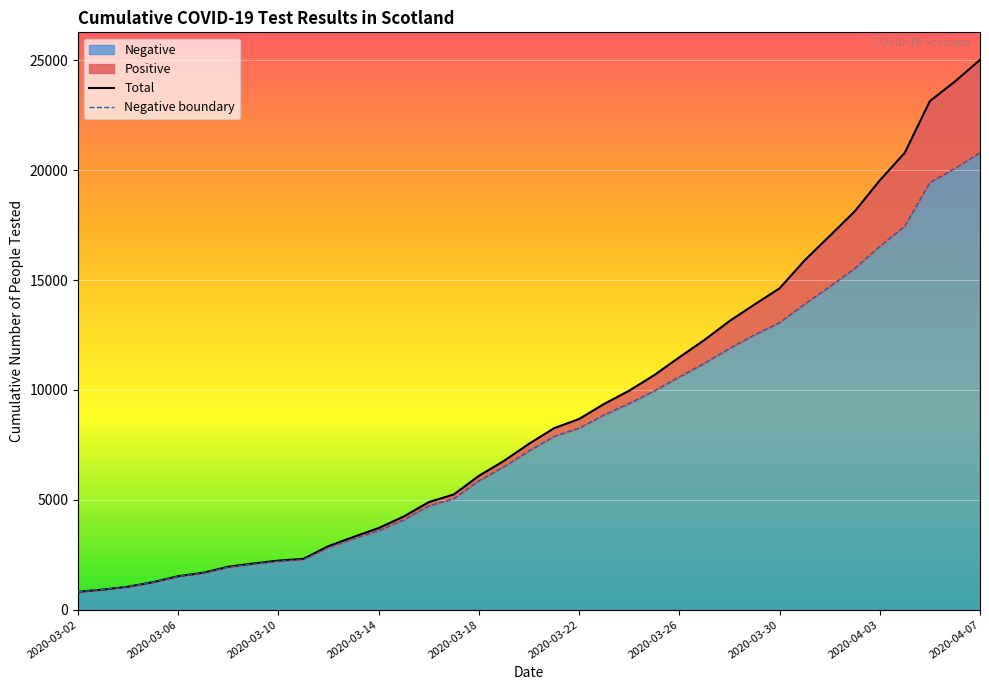

Is it true that Negative boundary equals 8044 at 26?

False